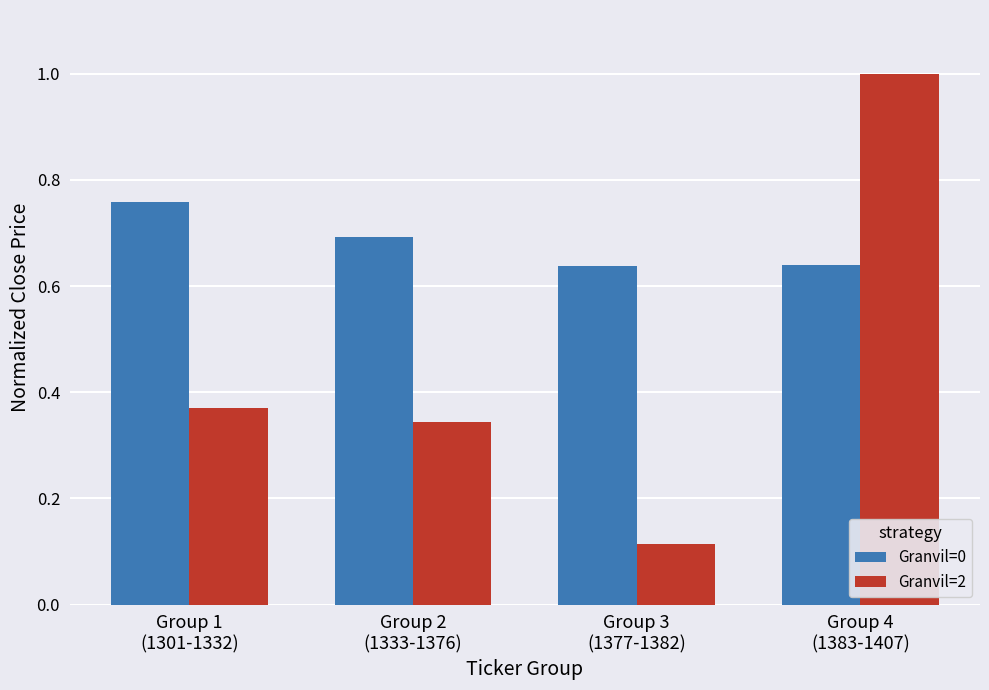

At how many categories does at least one series exceed 0?

4